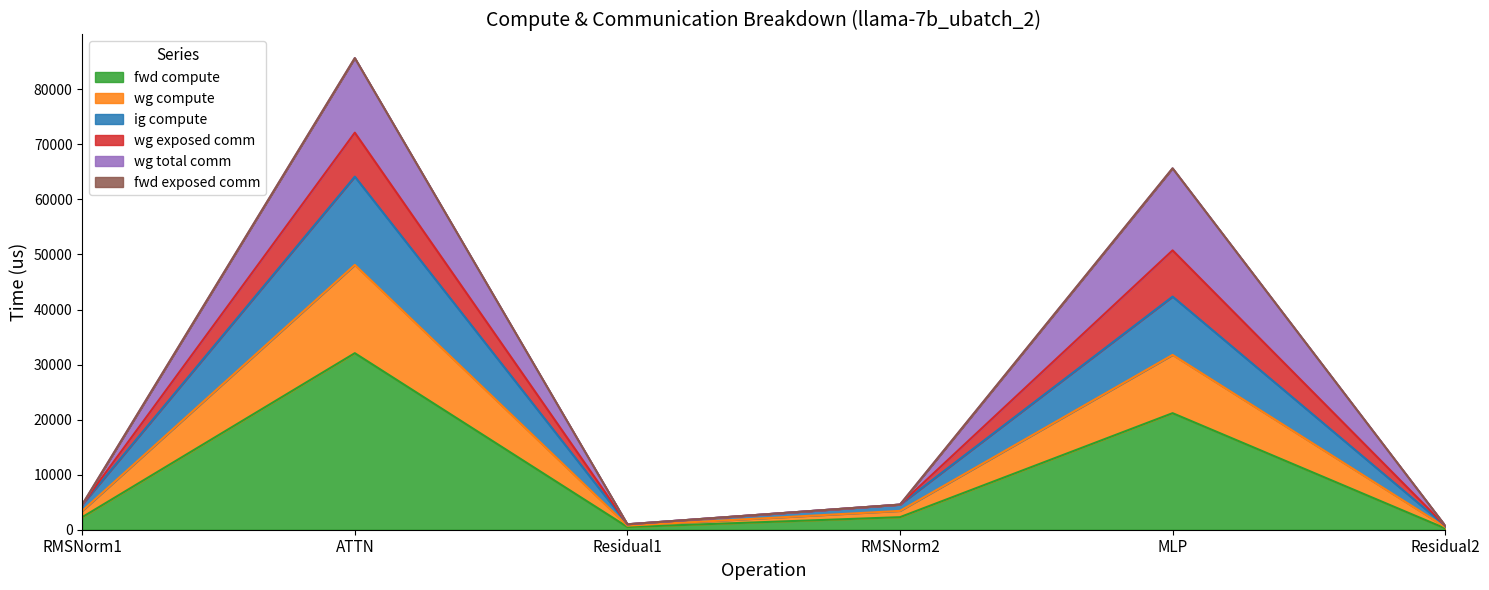

True or false: wg compute and fwd compute cross at least once.

False